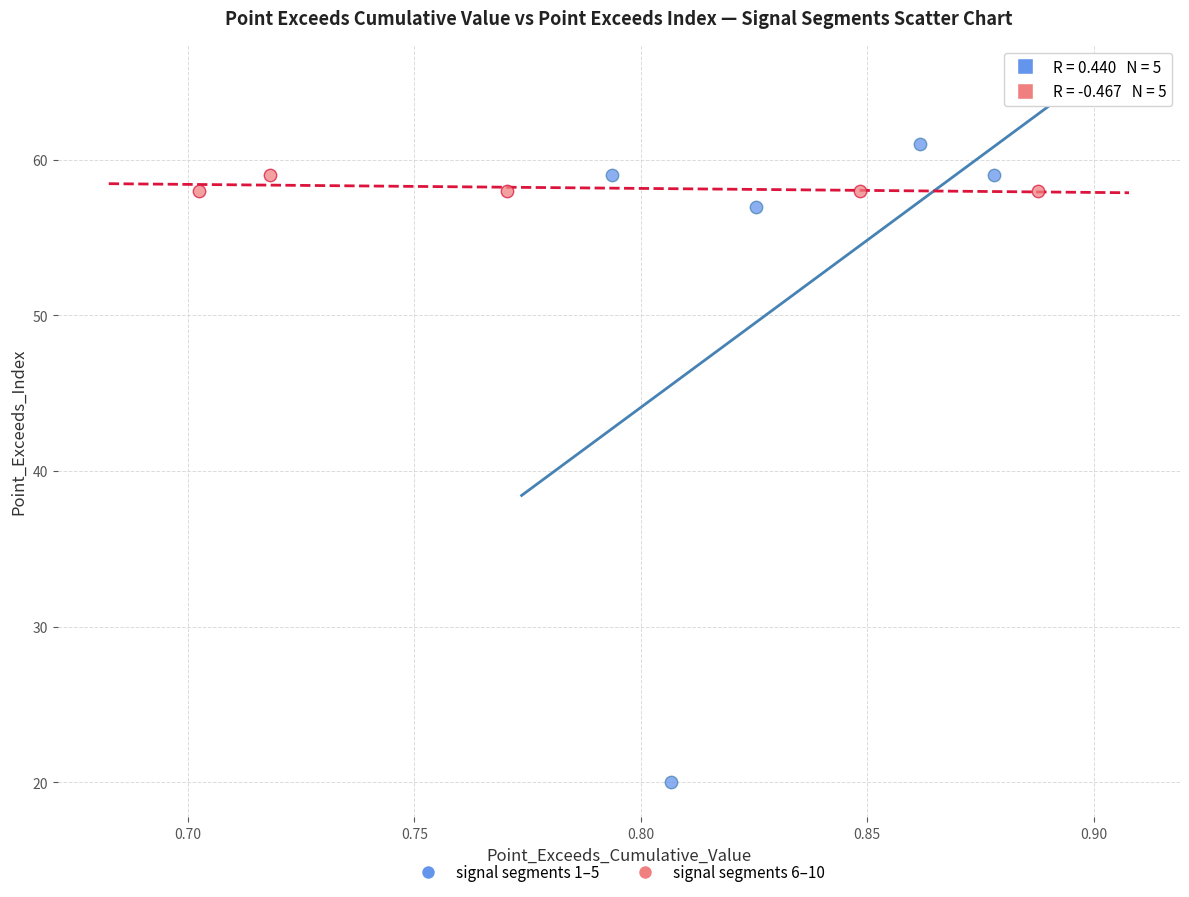

Which series reaches the minimum Y coordinate?

signal segments 1–5